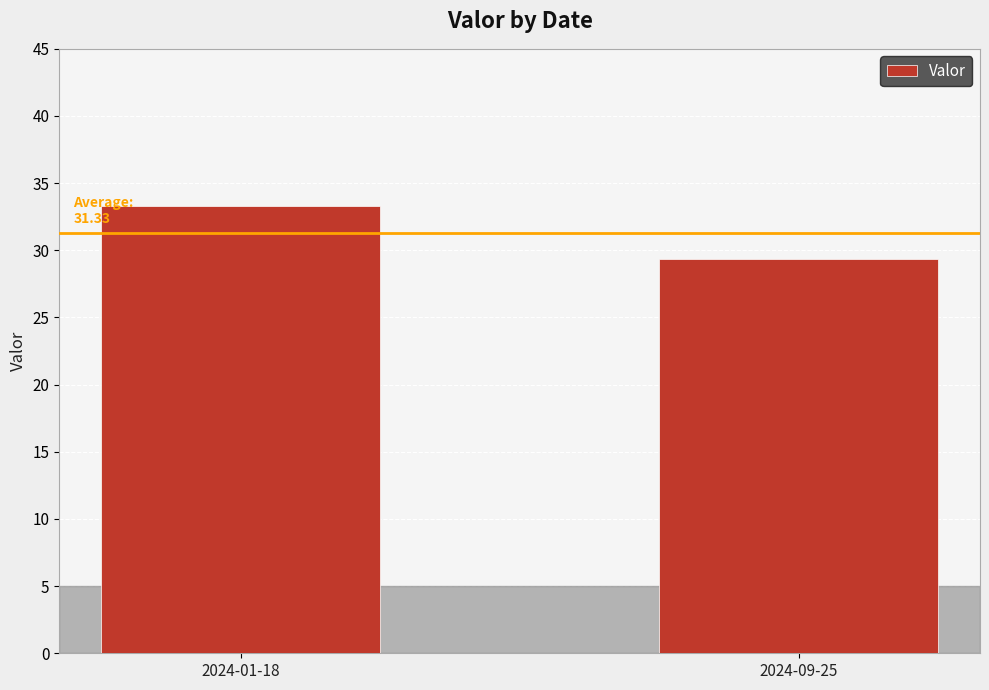

Are the bars horizontal?

No